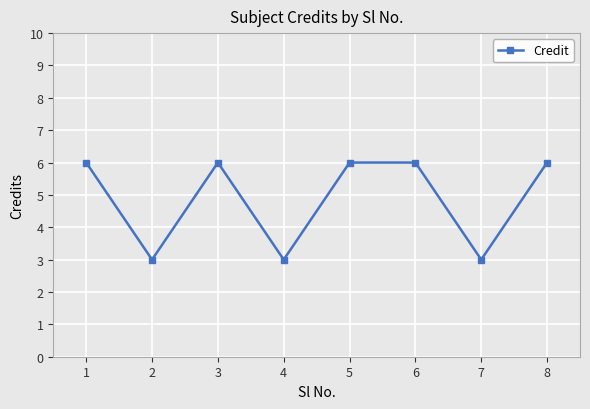

True or false: the data shows 4 at 4.

False